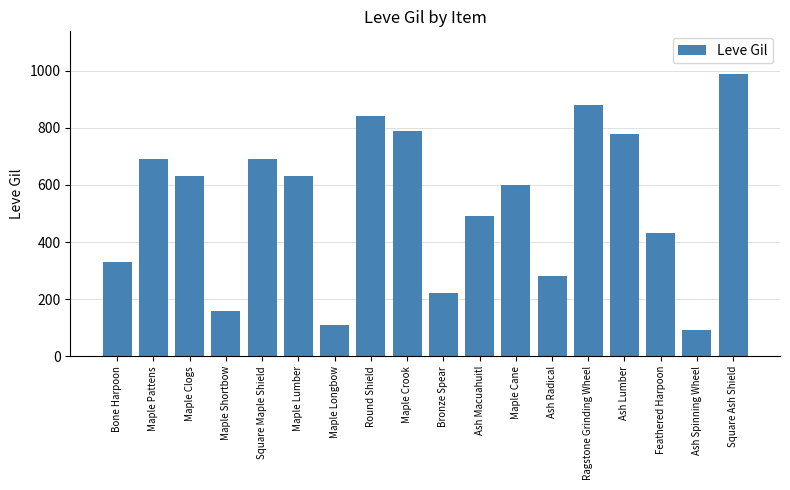

What is the difference between the values at Square Maple Shield and Maple Cane?

90